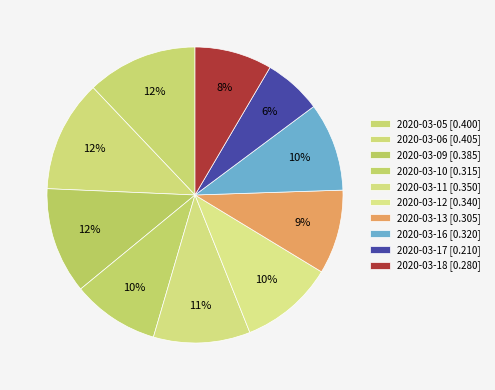

To the nearest percent, what is the combined percentage of 2020-03-13 and 2020-03-16?

19%